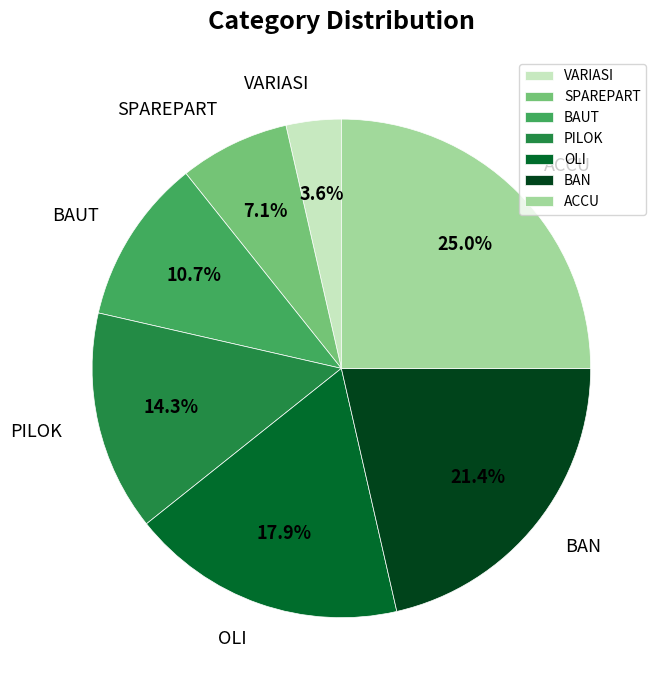

Does VARIASI represent more than half of the total?

No